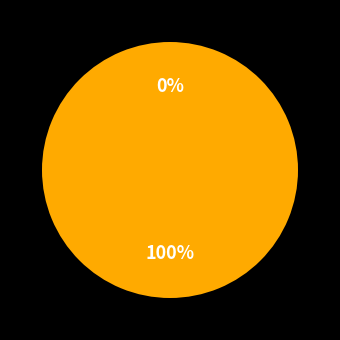

To the nearest percent, what portion does access_account_commission_rule_manager represent?

100%